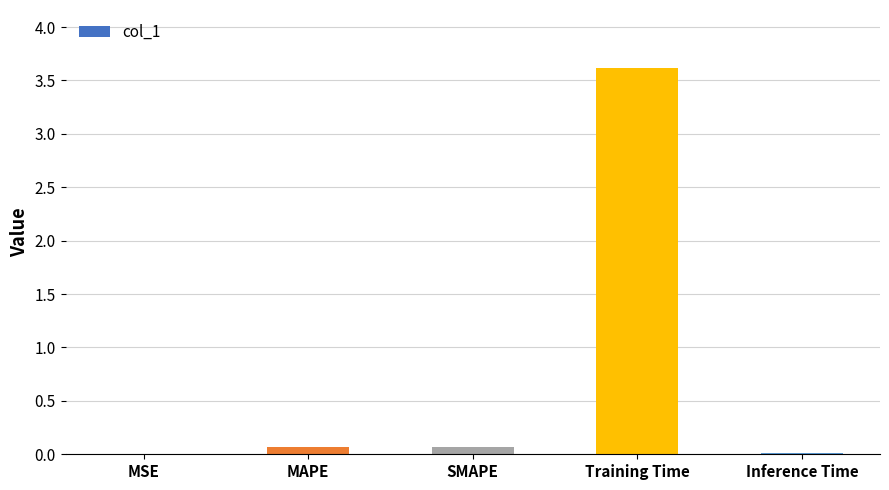

Between SMAPE and Training Time, which is larger?

Training Time